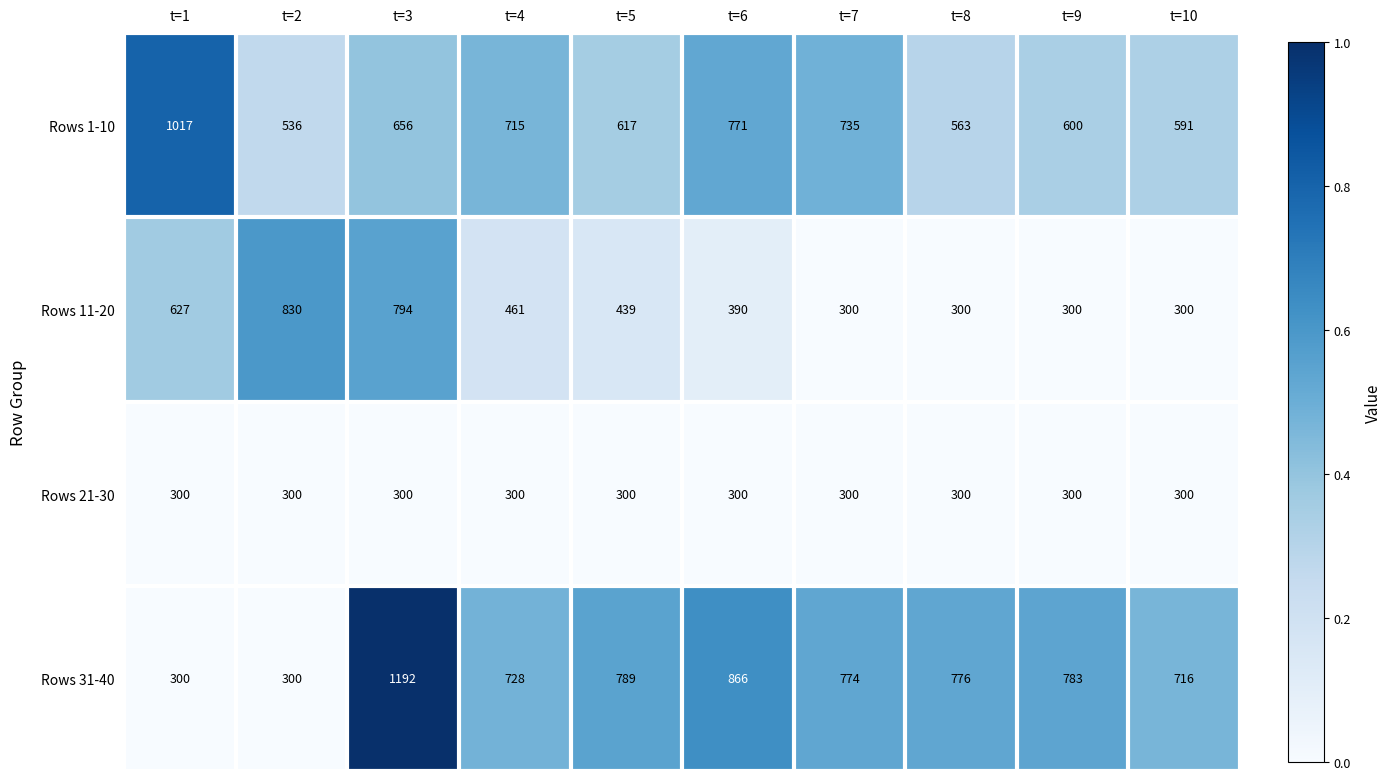

What is the minimum value for Rows 1-10?

536